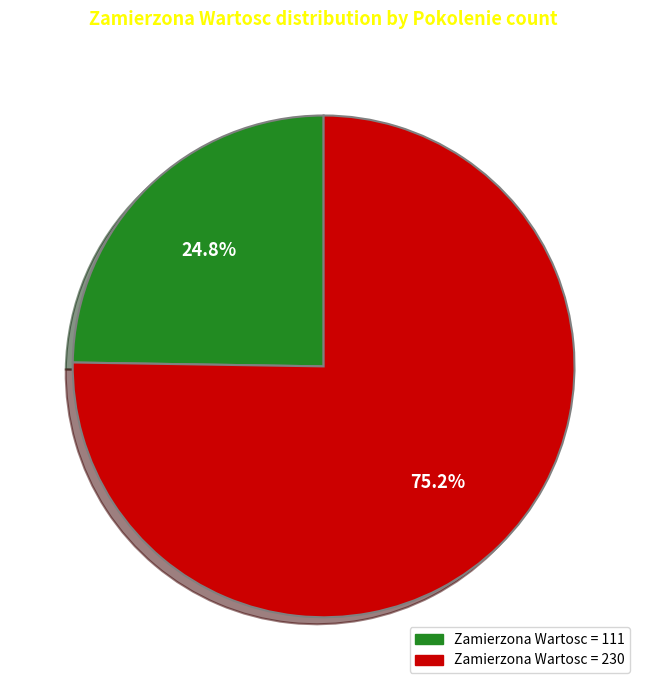

Does any single category account for the majority?

Yes